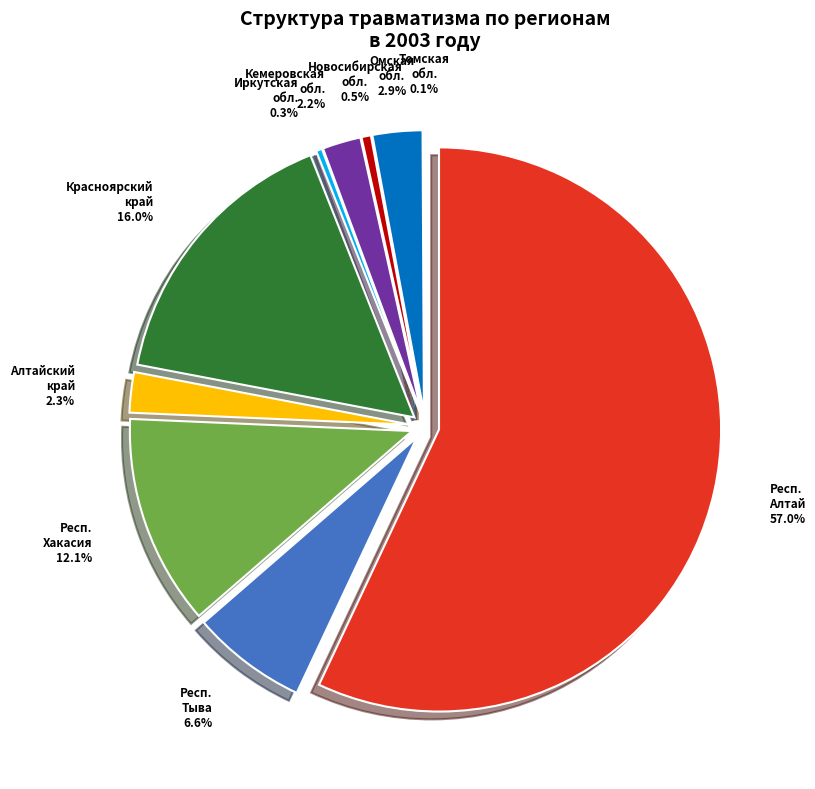

Which category has the smallest portion of the pie?

Томская область